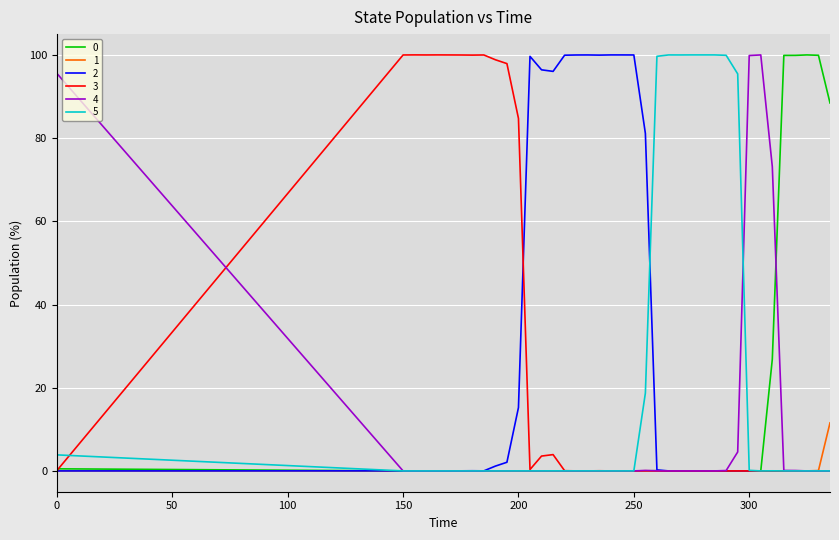

What is the maximum value for 2?

100.0